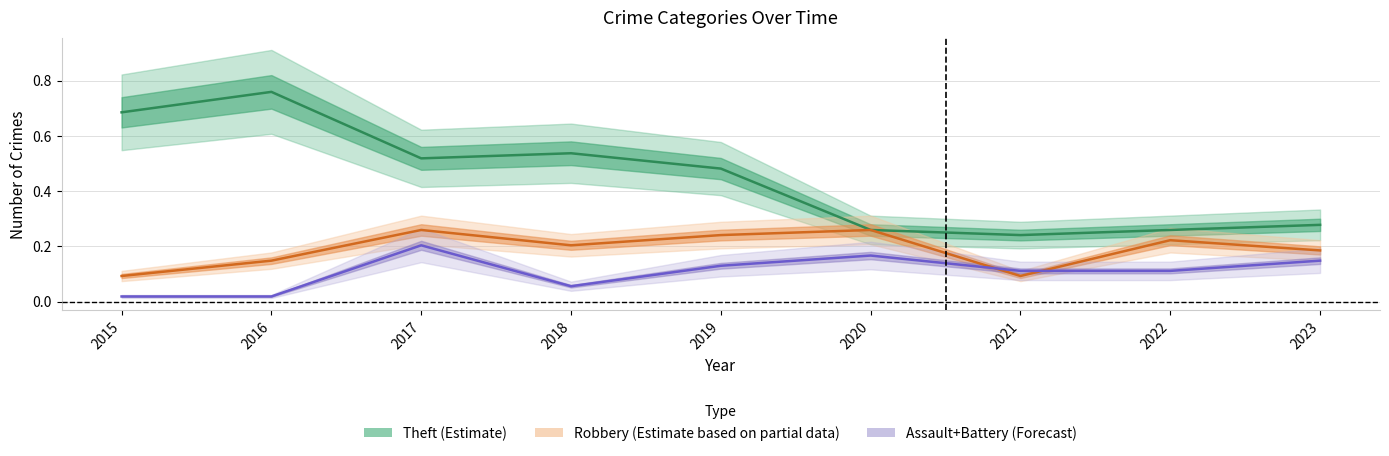

What is the value of the Robbery (Partial Estimate) point at the 5th from the left?

0.2